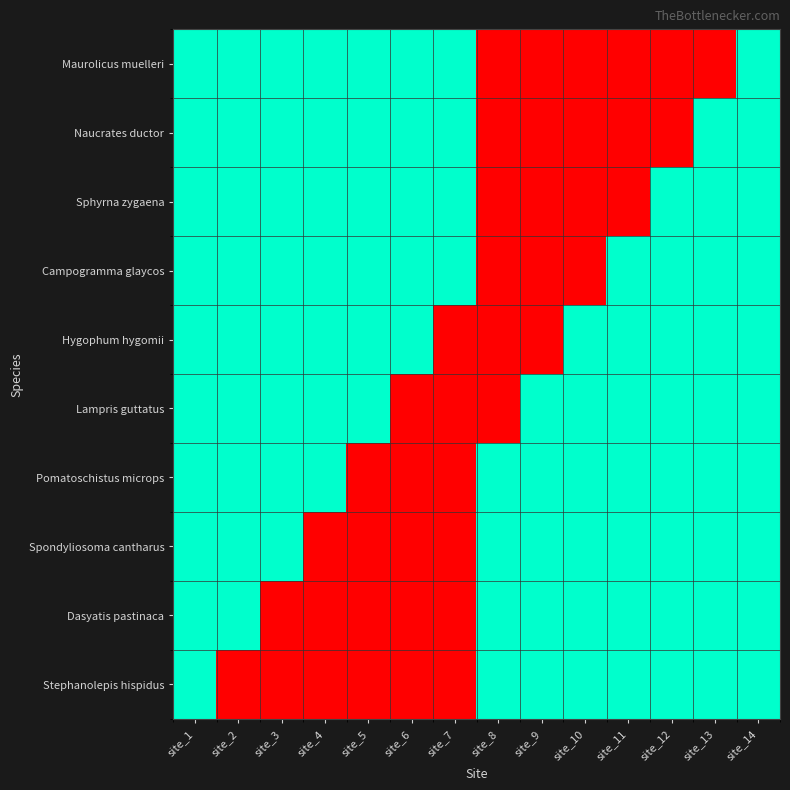

Reading right to left, list all the values displayed in this chart.

Maurolicus muelleri: site_14=1	site_13=0	site_12=0	site_11=0	site_10=0	site_9=0	site_8=0	site_7=1	site_6=1	site_5=1	site_4=1	site_3=1	site_2=1	site_1=1
Naucrates ductor: site_14=1	site_13=1	site_12=0	site_11=0	site_10=0	site_9=0	site_8=0	site_7=1	site_6=1	site_5=1	site_4=1	site_3=1	site_2=1	site_1=1
Sphyrna zygaena: site_14=1	site_13=1	site_12=1	site_11=0	site_10=0	site_9=0	site_8=0	site_7=1	site_6=1	site_5=1	site_4=1	site_3=1	site_2=1	site_1=1
Campogramma glaycos: site_14=1	site_13=1	site_12=1	site_11=1	site_10=0	site_9=0	site_8=0	site_7=1	site_6=1	site_5=1	site_4=1	site_3=1	site_2=1	site_1=1
Hygophum hygomii: site_14=1	site_13=1	site_12=1	site_11=1	site_10=1	site_9=0	site_8=0	site_7=0	site_6=1	site_5=1	site_4=1	site_3=1	site_2=1	site_1=1
Lampris guttatus: site_14=1	site_13=1	site_12=1	site_11=1	site_10=1	site_9=1	site_8=0	site_7=0	site_6=0	site_5=1	site_4=1	site_3=1	site_2=1	site_1=1
Pomatoschistus microps: site_14=1	site_13=1	site_12=1	site_11=1	site_10=1	site_9=1	site_8=1	site_7=0	site_6=0	site_5=0	site_4=1	site_3=1	site_2=1	site_1=1
Spondyliosoma cantharus: site_14=1	site_13=1	site_12=1	site_11=1	site_10=1	site_9=1	site_8=1	site_7=0	site_6=0	site_5=0	site_4=0	site_3=1	site_2=1	site_1=1
Dasyatis pastinaca: site_14=1	site_13=1	site_12=1	site_11=1	site_10=1	site_9=1	site_8=1	site_7=0	site_6=0	site_5=0	site_4=0	site_3=0	site_2=1	site_1=1
Stephanolepis hispidus: site_14=1	site_13=1	site_12=1	site_11=1	site_10=1	site_9=1	site_8=1	site_7=0	site_6=0	site_5=0	site_4=0	site_3=0	site_2=0	site_1=1